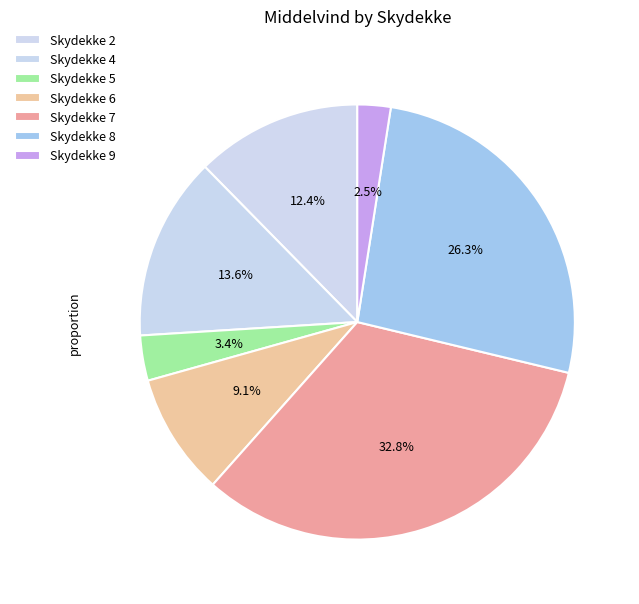

Does any single category account for the majority?

No